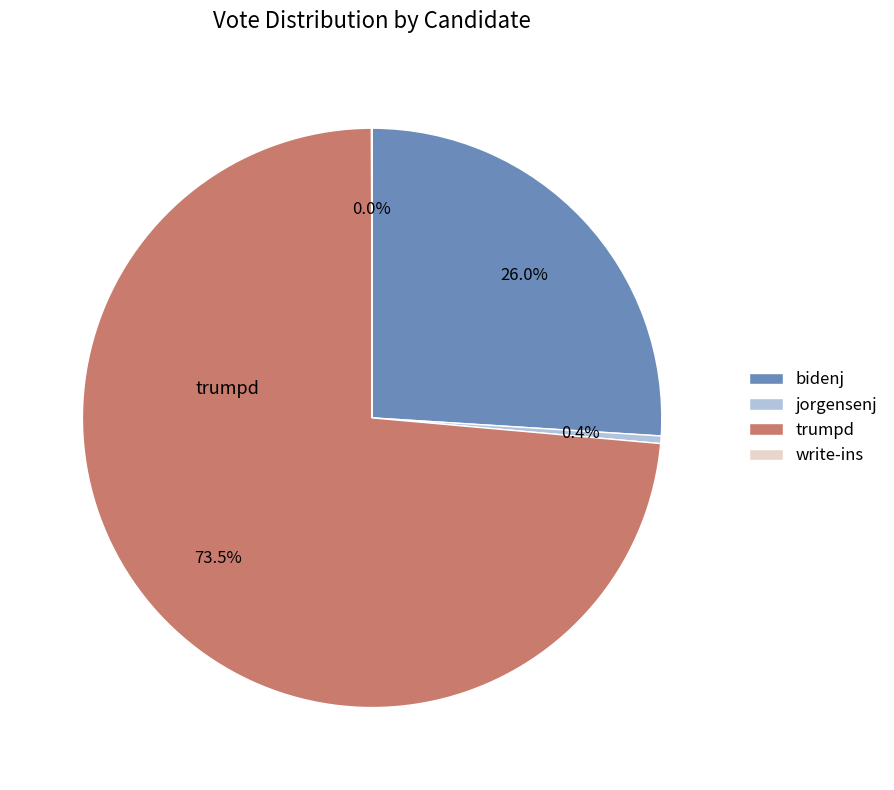

Does any single category account for the majority?

Yes